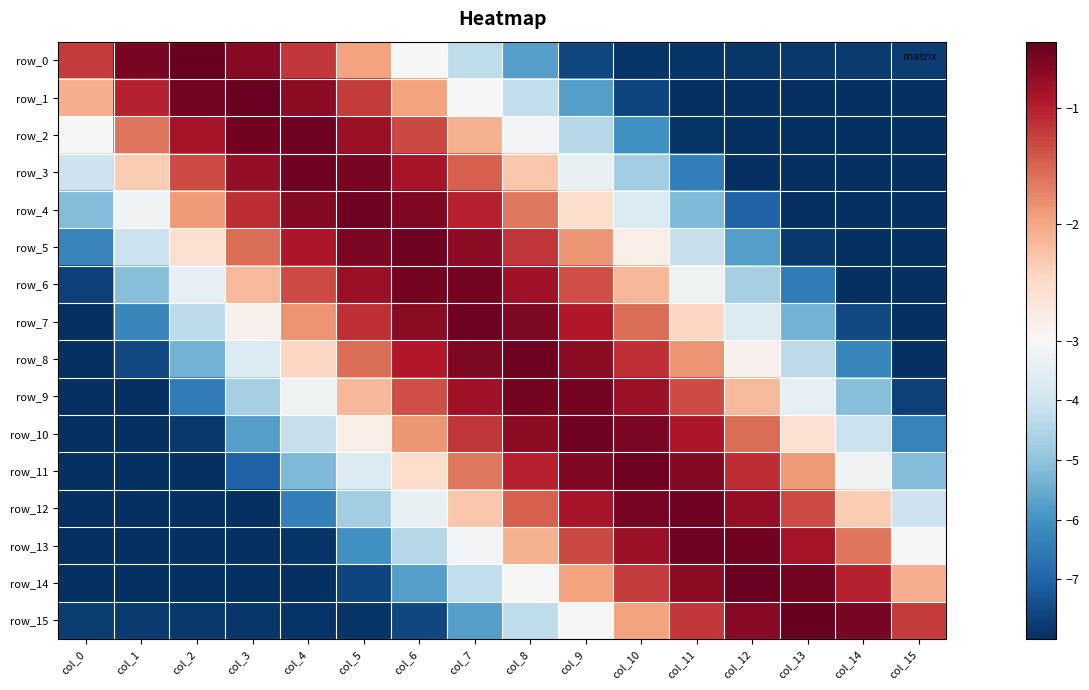

What is the difference between the row_10 values at col_2 and col_8?

7.1